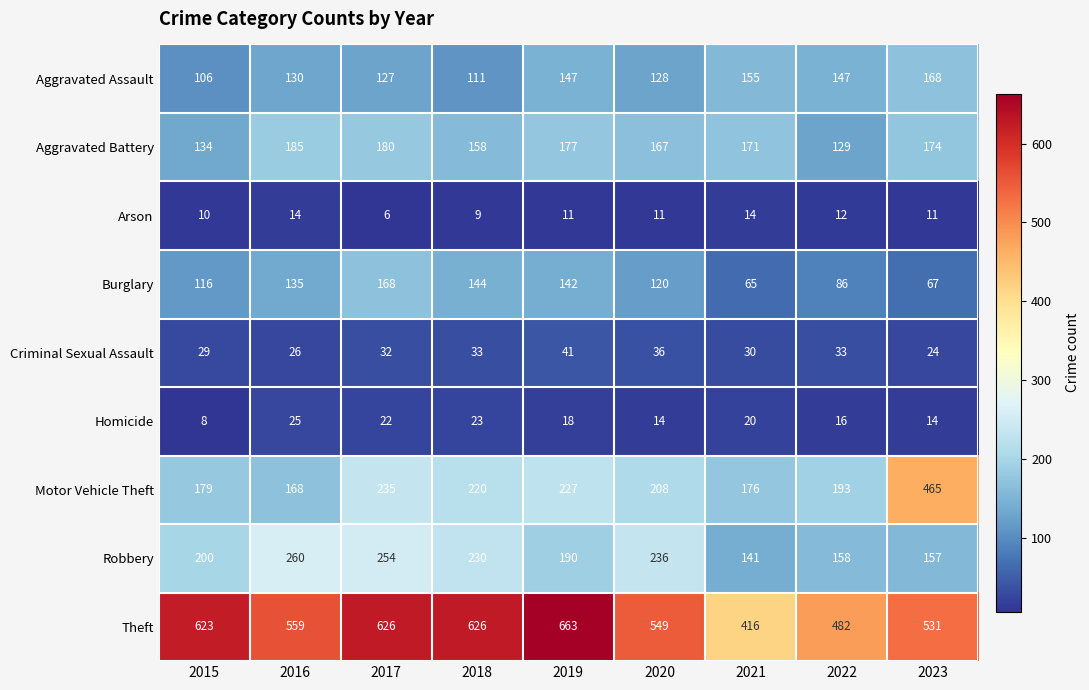

What is the difference between the second highest and minimum values in the Theft series?

210